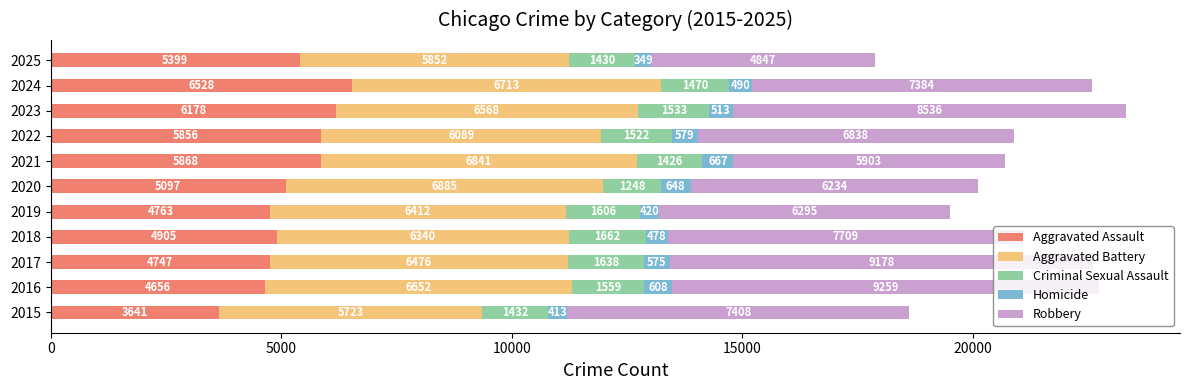

How many data points in Aggravated Assault are less than 5097?

5